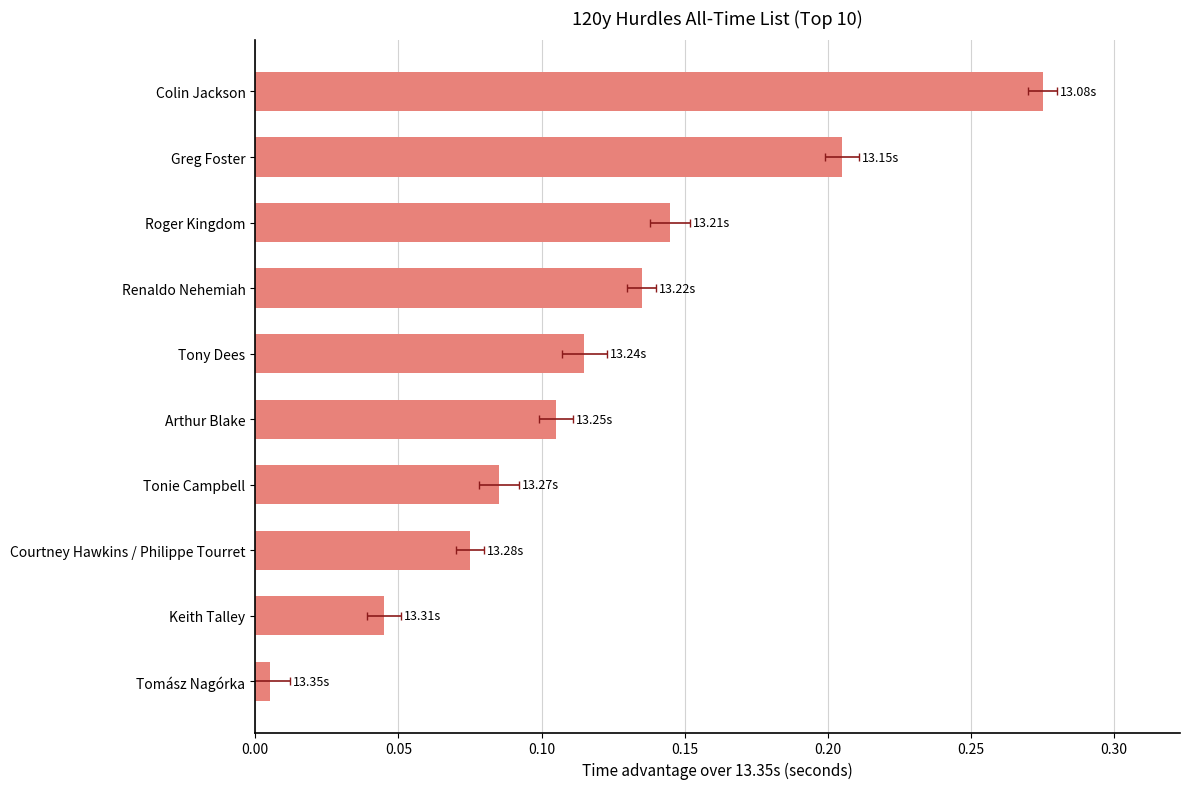

Are the bars grouped side by side (vs. stacked)?

No